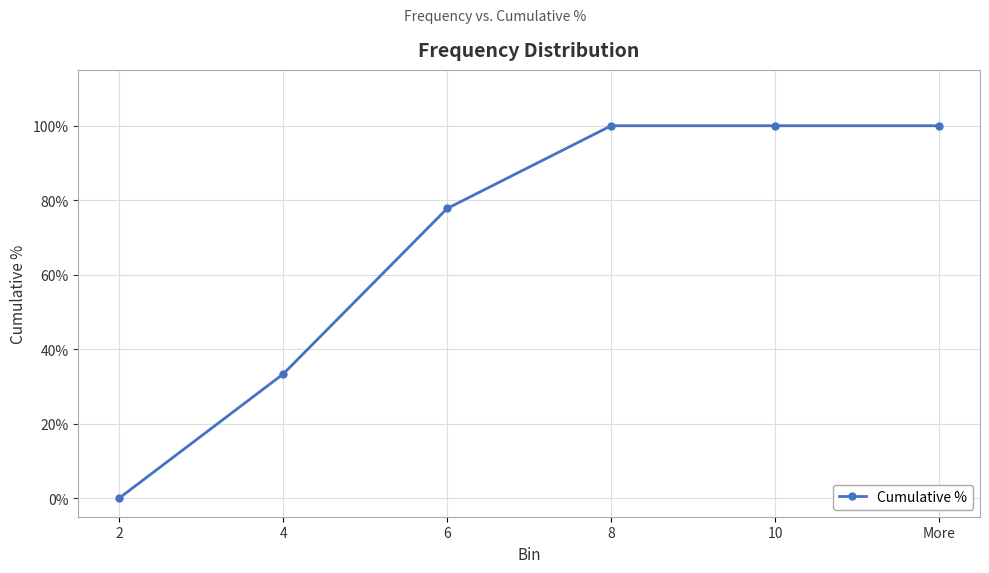

At which category does the chart reach its peak across all series?

8